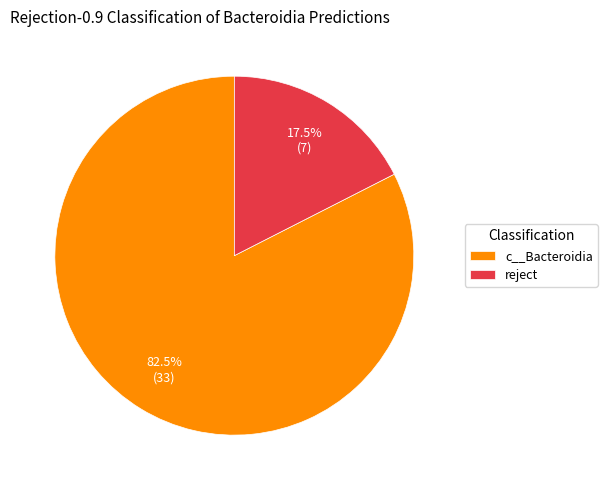

Does c__Bacteroidia account for over 50% of the chart?

Yes